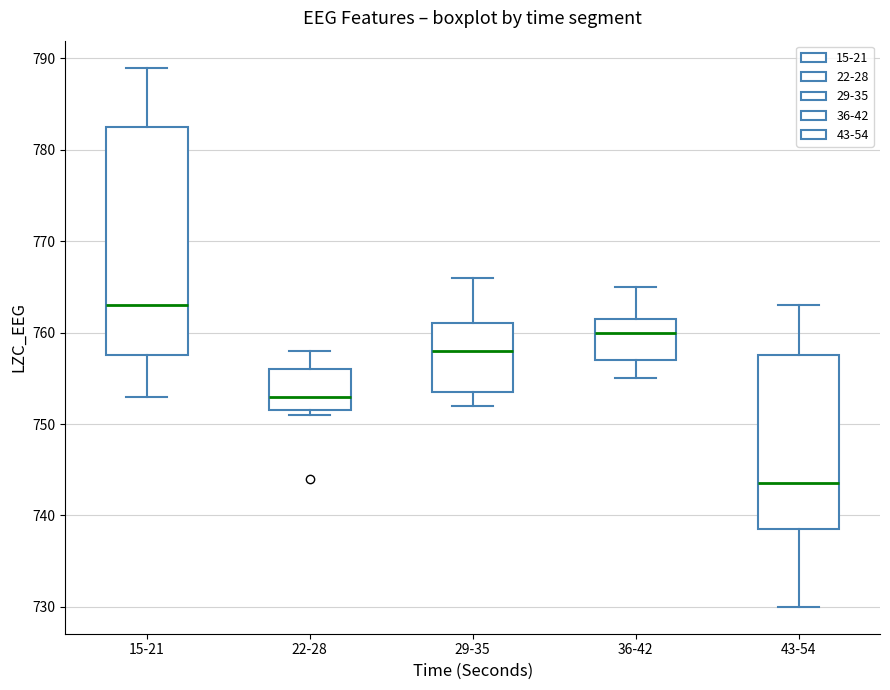

Where does the median line of the box for 22-28 sit on the y-axis? The values are not printed on the chart, so give them approximately, as read against the axis.

753